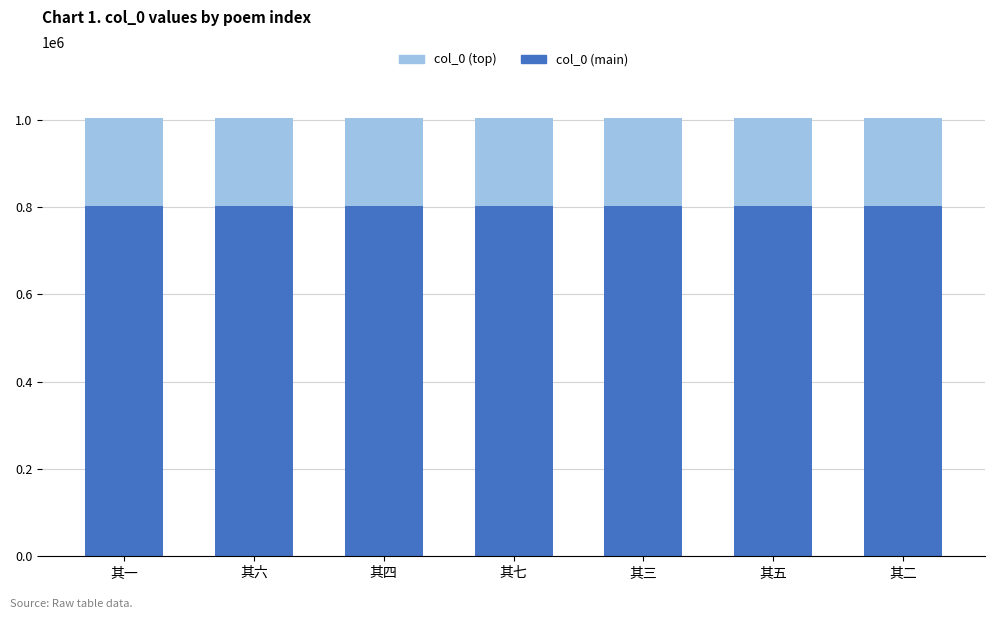

What is the difference between the second highest and minimum values in the col_0 (main) series?

4